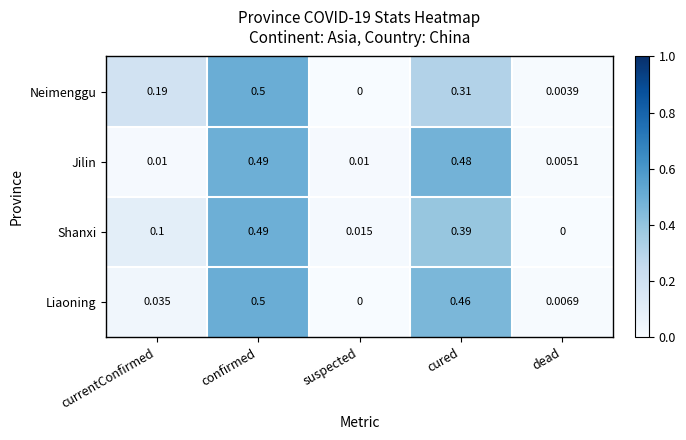

At which label does Shanxi reach its minimum?

dead